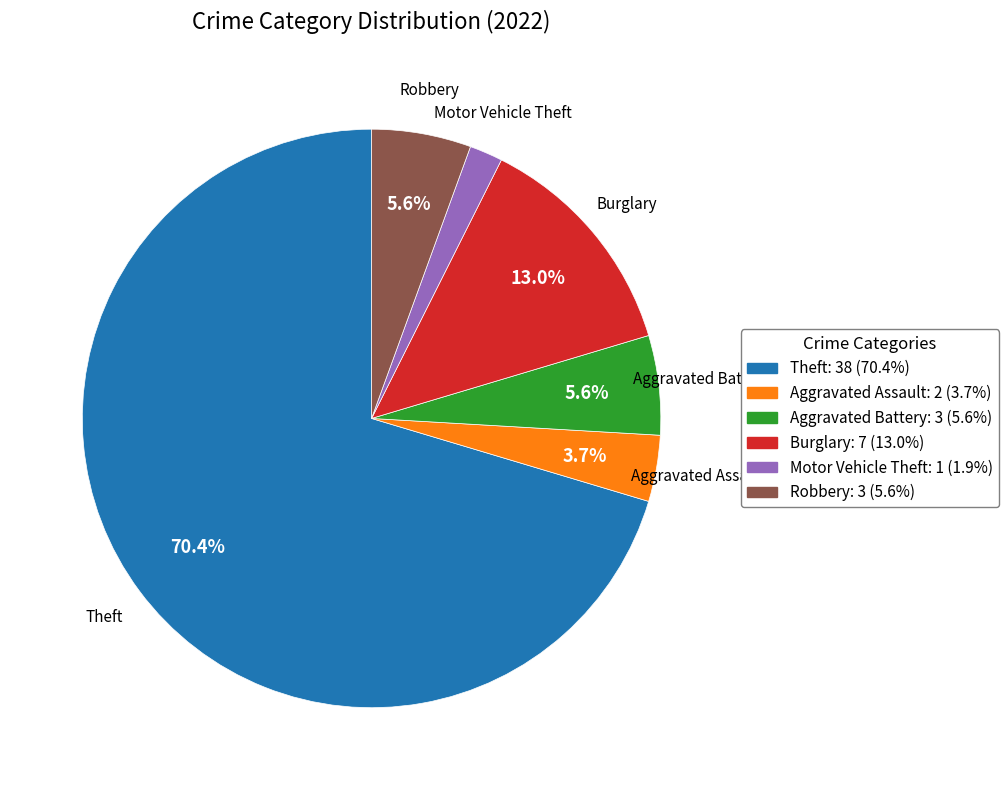

Is the sum of Robbery and Burglary greater than half?

No